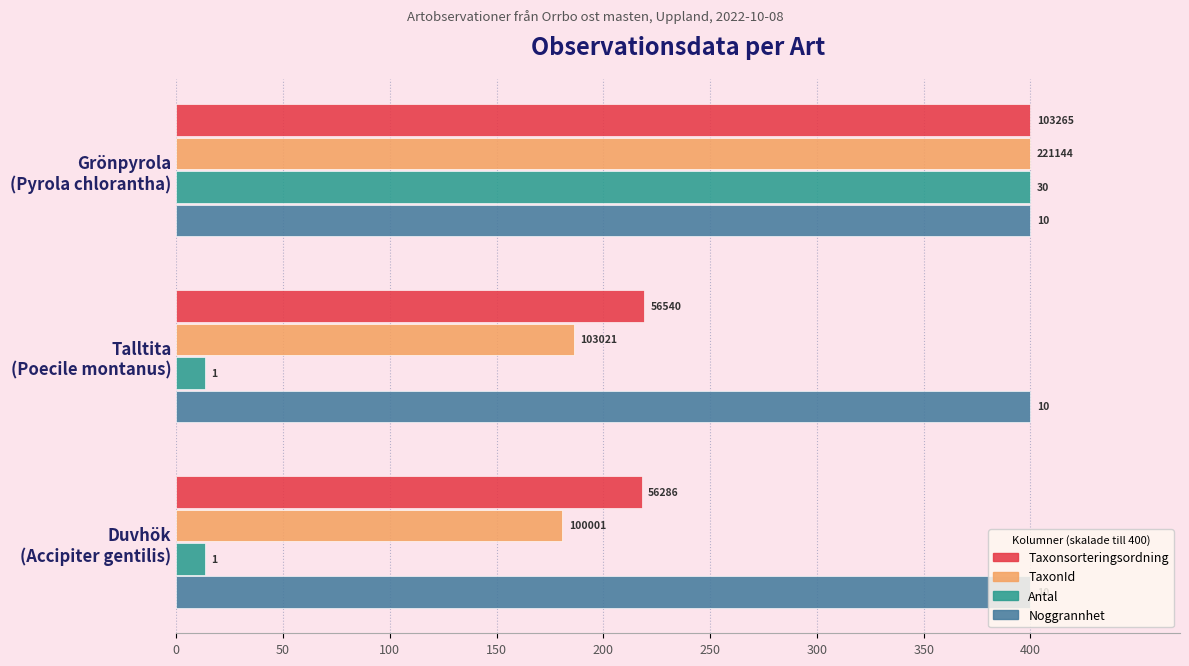

What are all the series names shown in the legend?

Taxonsorteringsordning, TaxonId, Antal, Noggrannhet